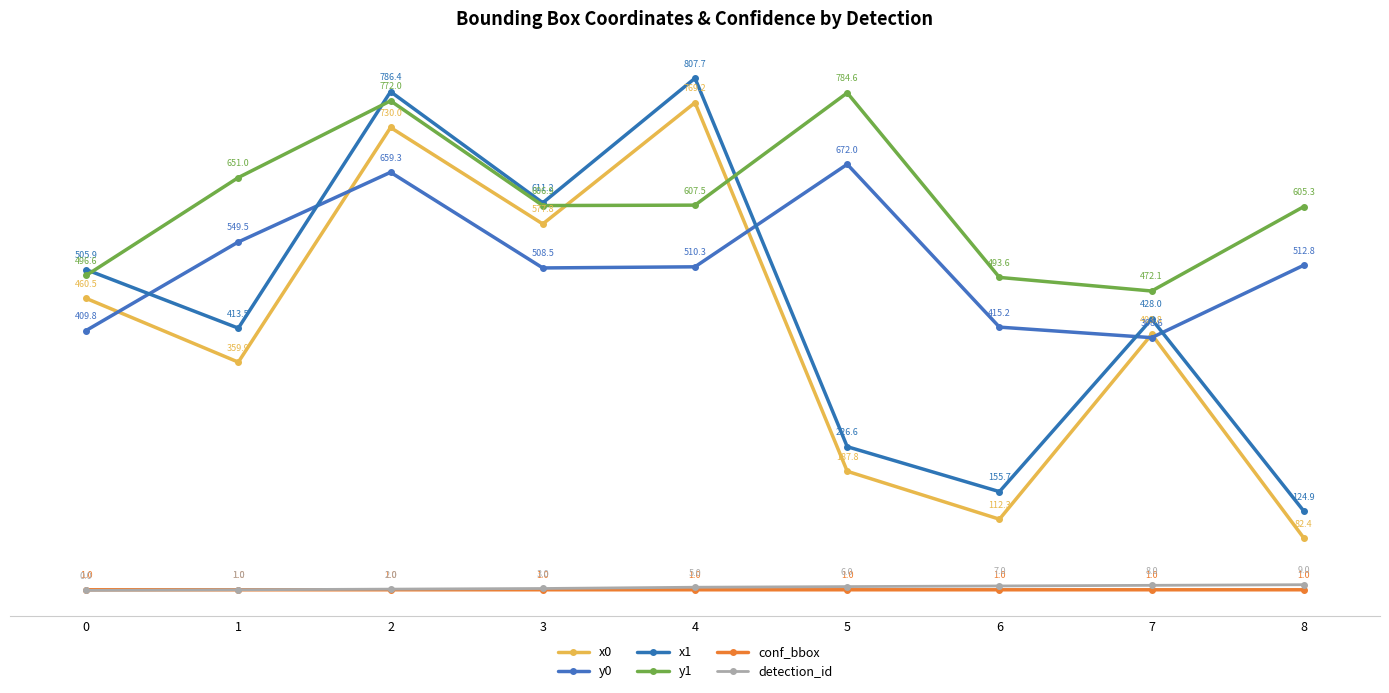

True or false: y1 and y0 cross at least once.

False